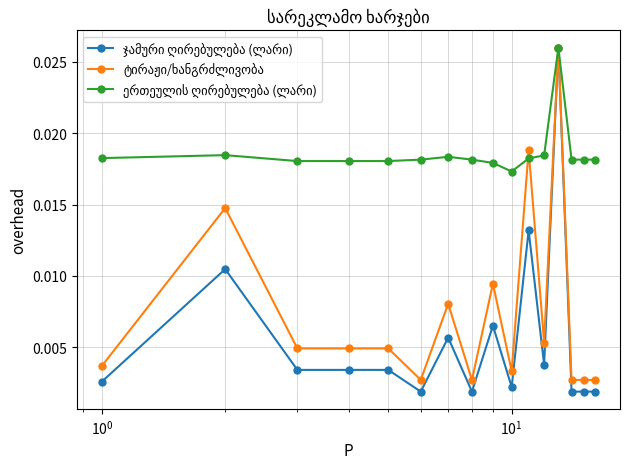

How many data points does each series have?

16